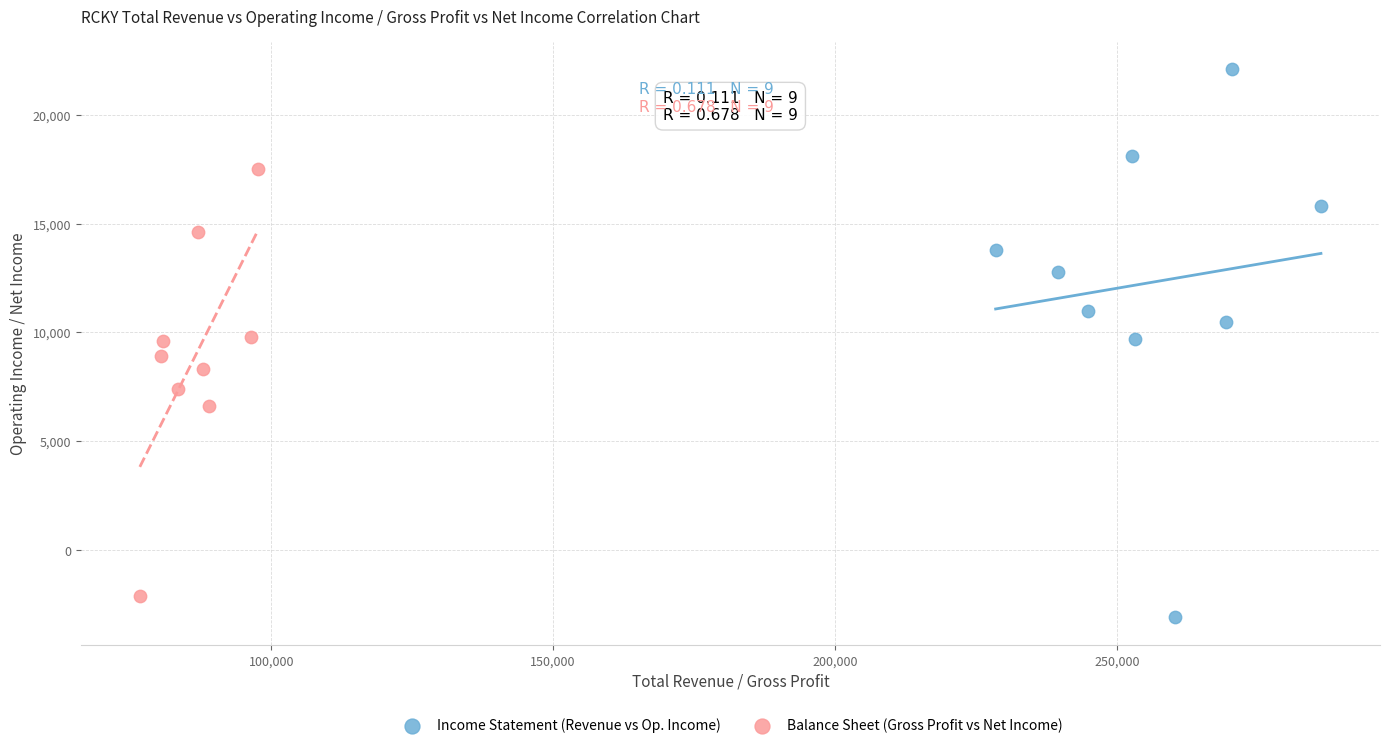

Which series has the widest spread of Y values?

Income Statement (Revenue vs Op. Income)